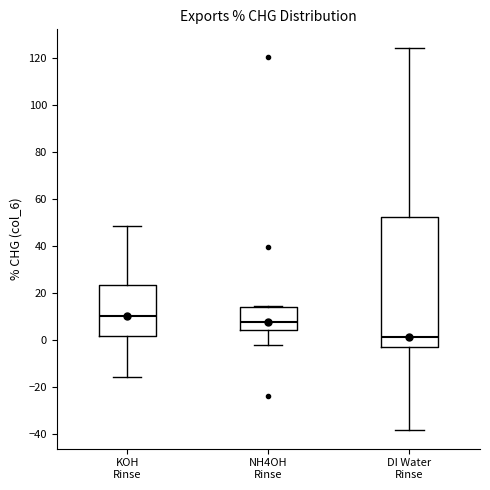

Which box's median line is the highest?

KOH Rinse